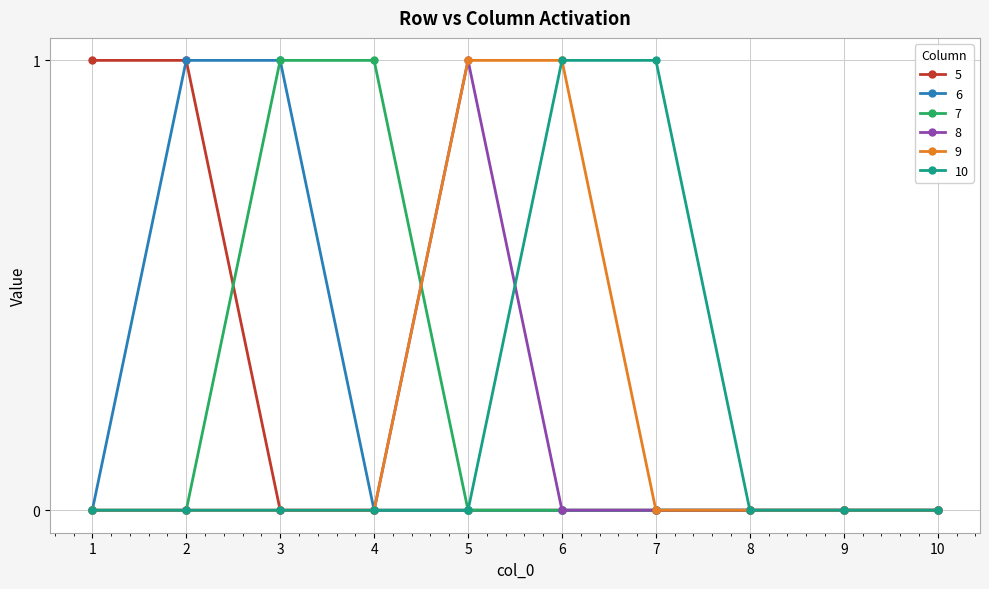

What is the spread (max minus min) of values at 5?

1